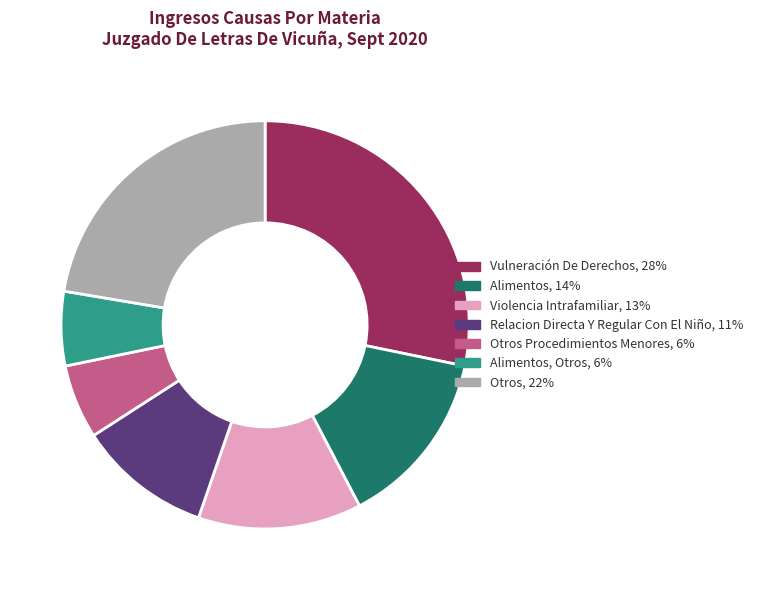

Is there any slice that represents more than half of the pie?

No